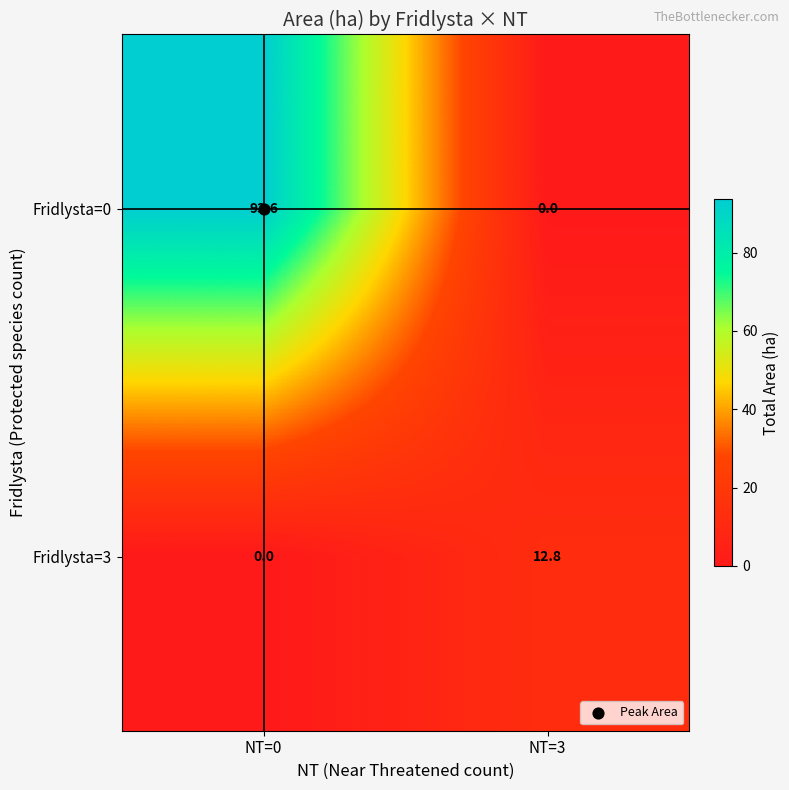

What is the total value across all series at NT=3?

12.8